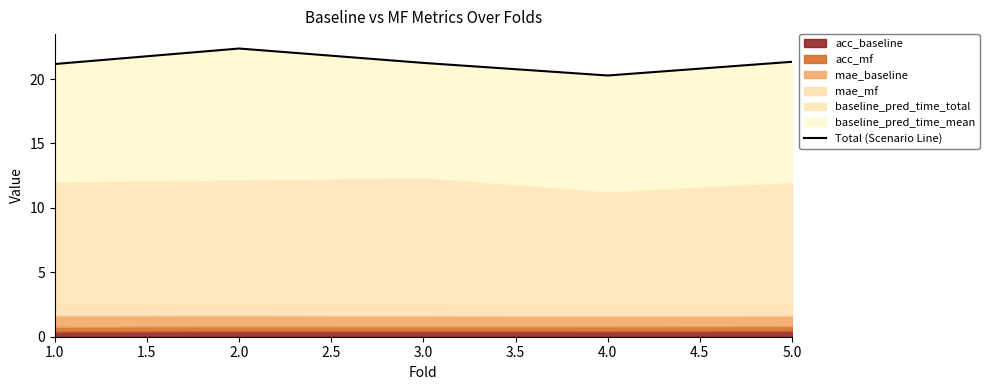

Reading left to right, transcribe all the data shown in this chart.

21.2	22.4	21.3	20.3	21.3